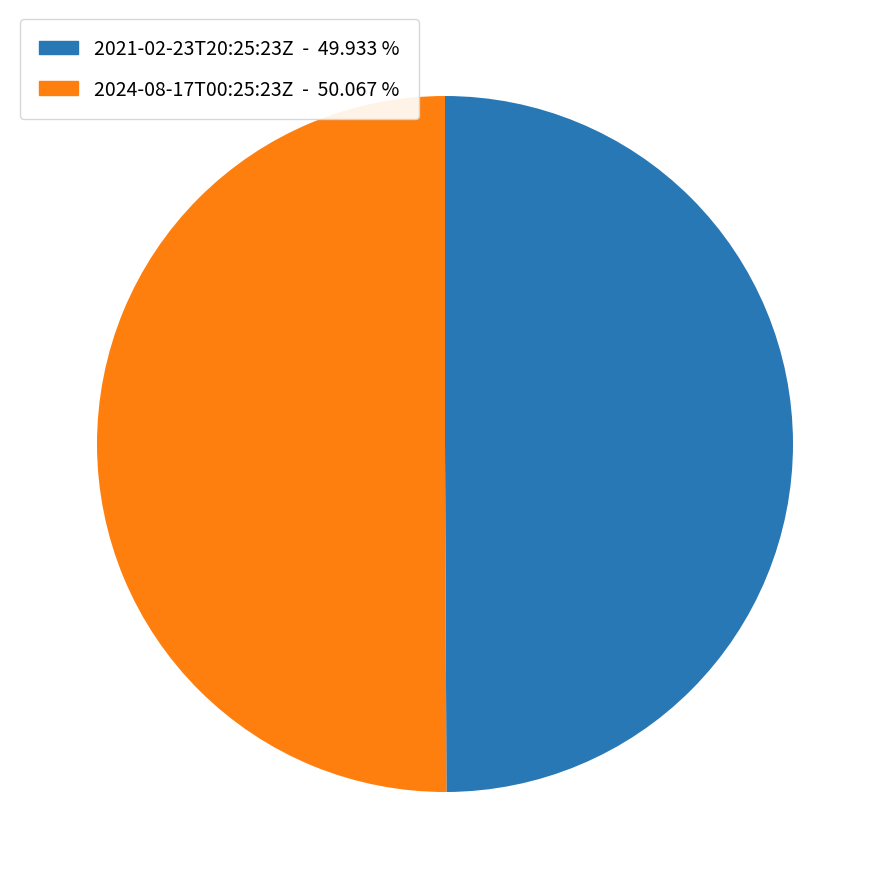

Do 2021-02-23T20:25:23Z and 2024-08-17T00:25:23Z together represent more than half of the pie?

Yes